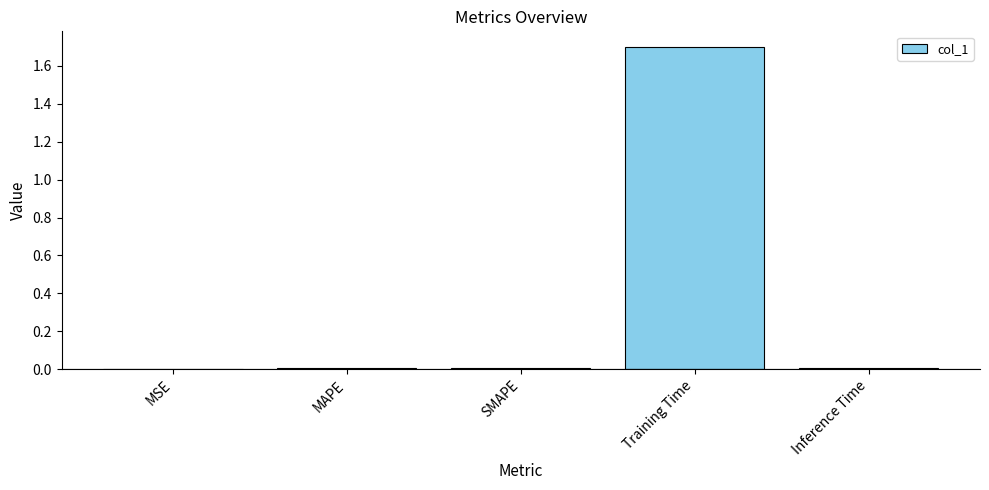

What is the maximum value shown in the chart?

1.7